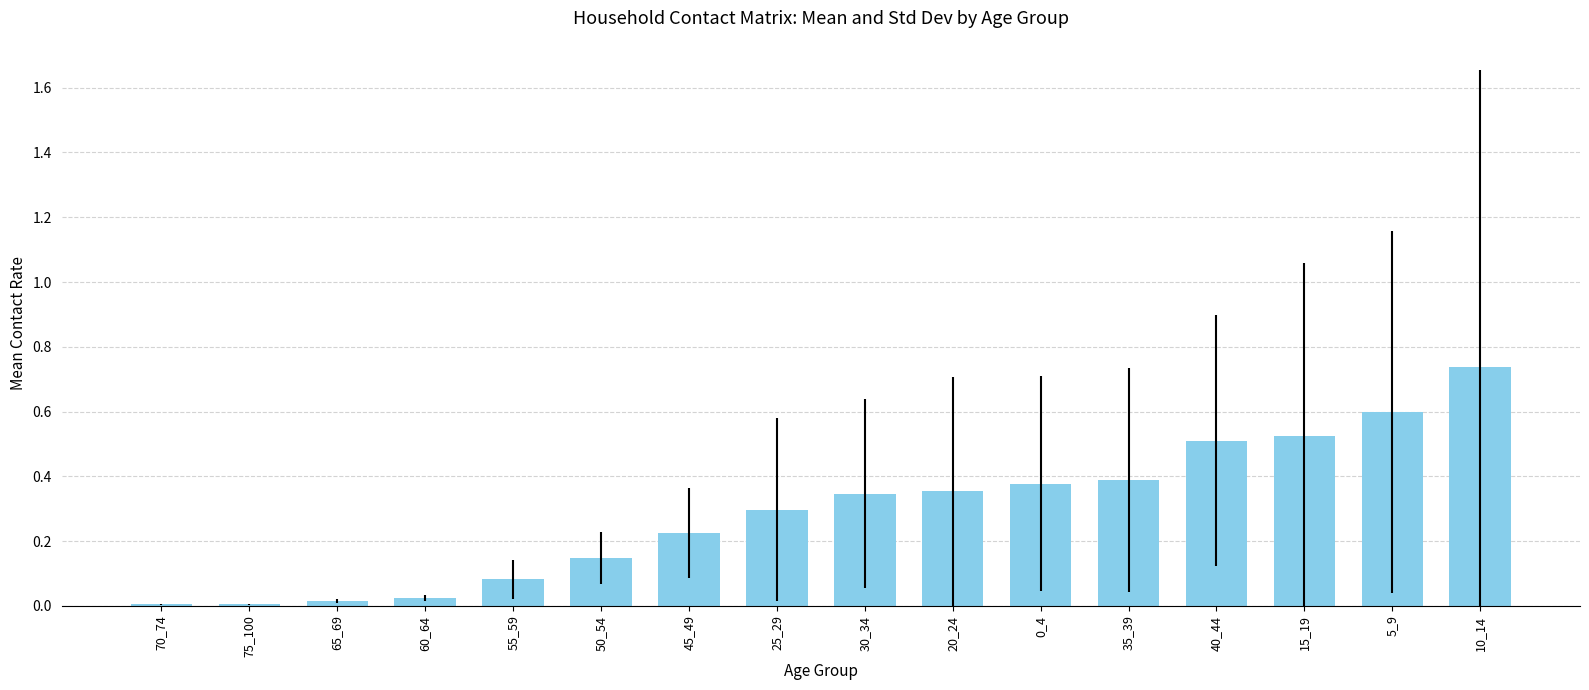

What is the sum of all values?

4.6